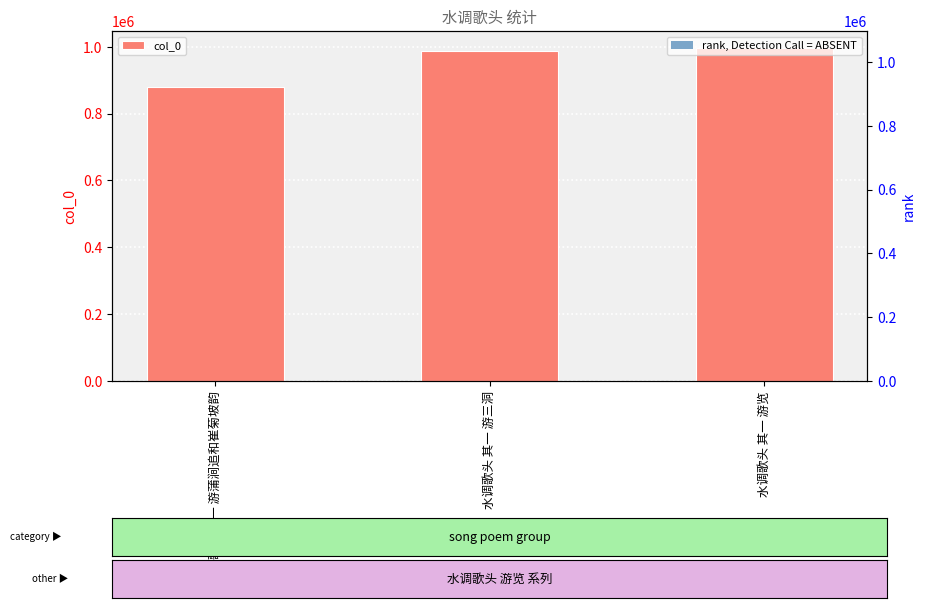

The col_0 series shows 226742.6 at 水调歌头 其一 游蒲涧追和崔菊坡韵. True or false?

False